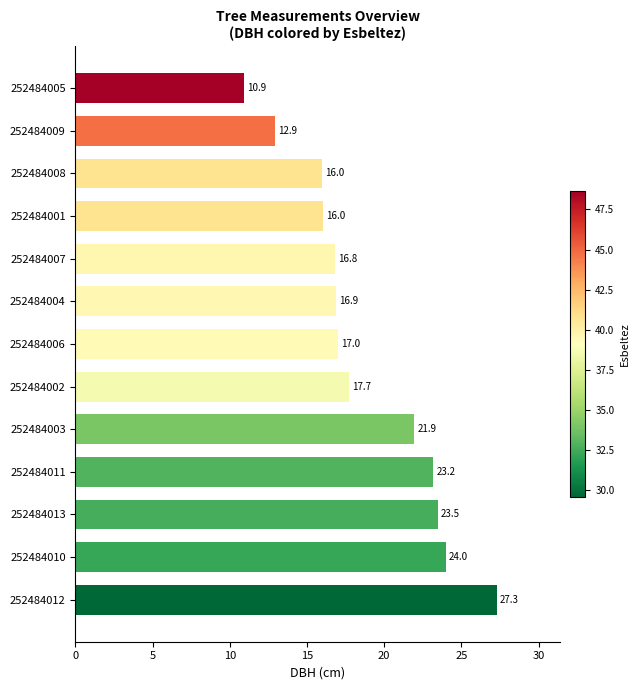

At which label is the value closest to 19?

252484002